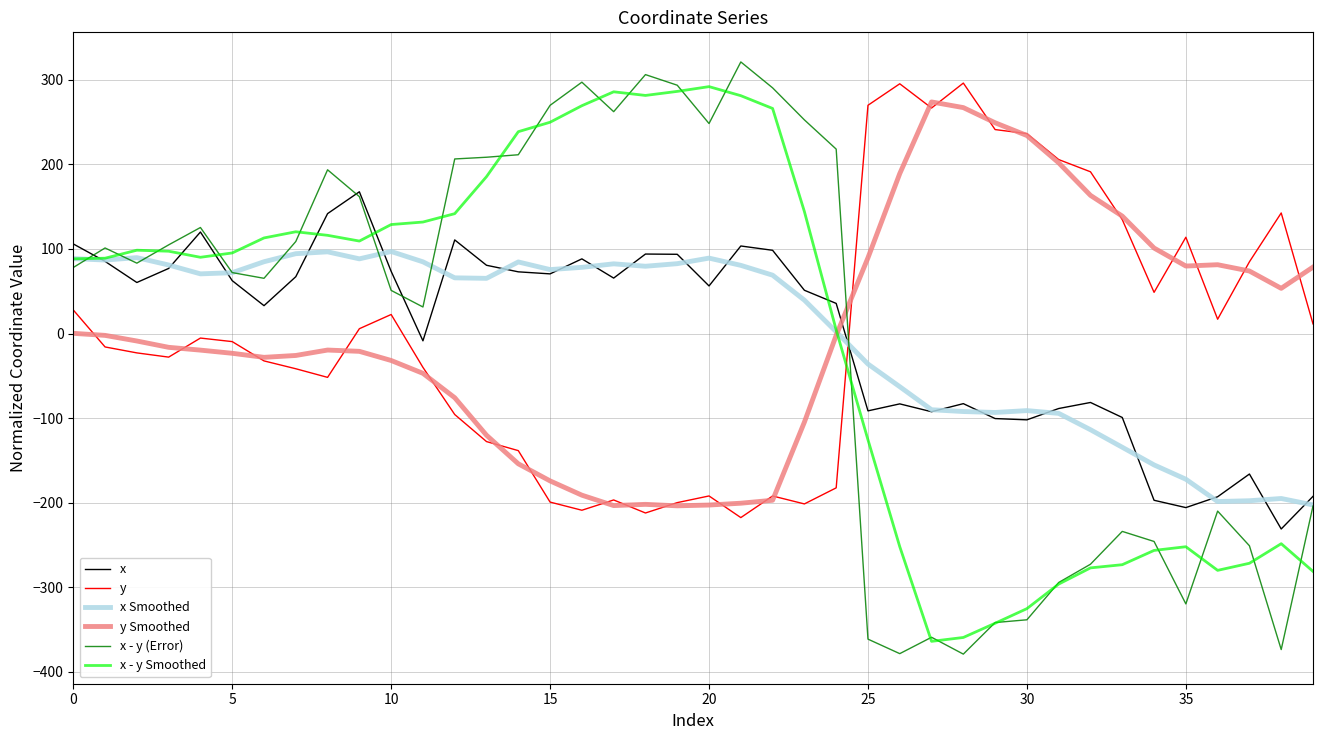

Which series has the largest range (max minus min)?

x - y (Error)